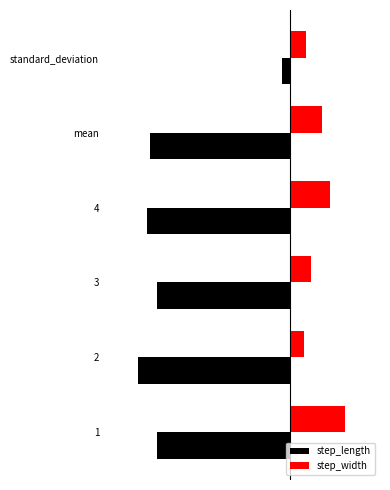

What are all the series names shown in the legend?

step_length, step_width